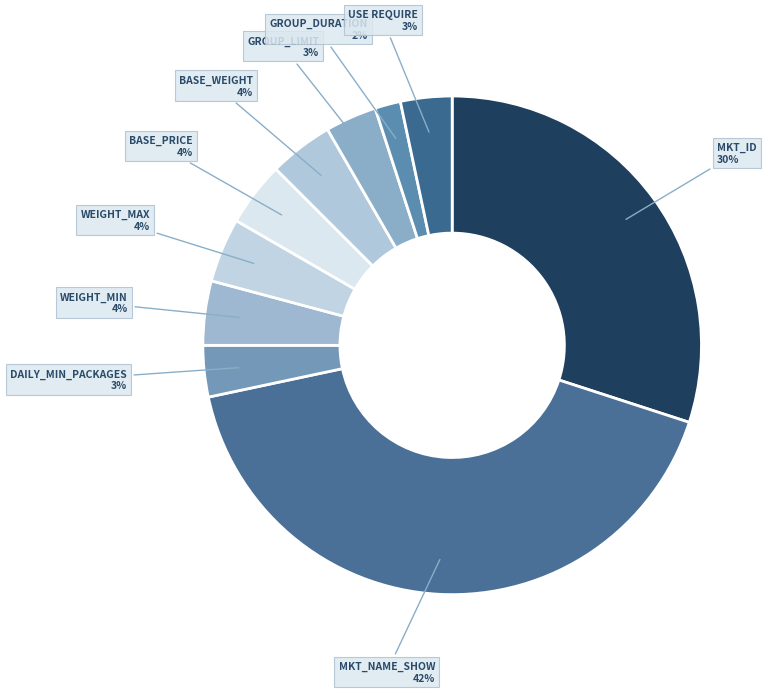

How many slices are in this pie chart?

10